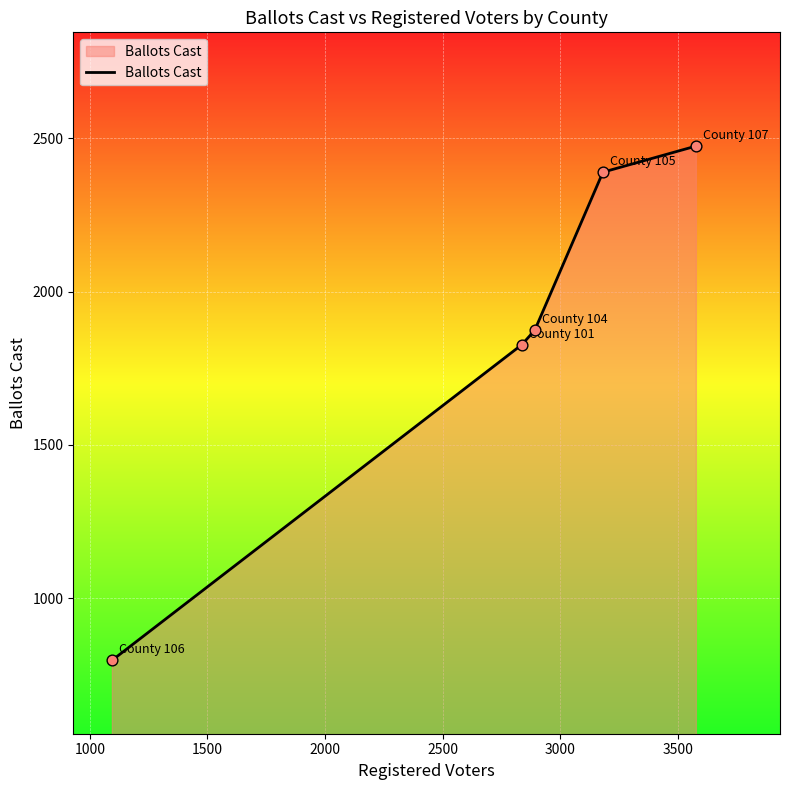

What is the minimum value shown in the chart?

797